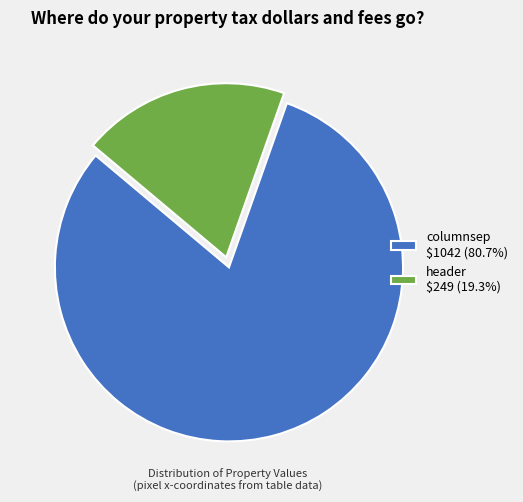

Does any single category account for the majority?

Yes